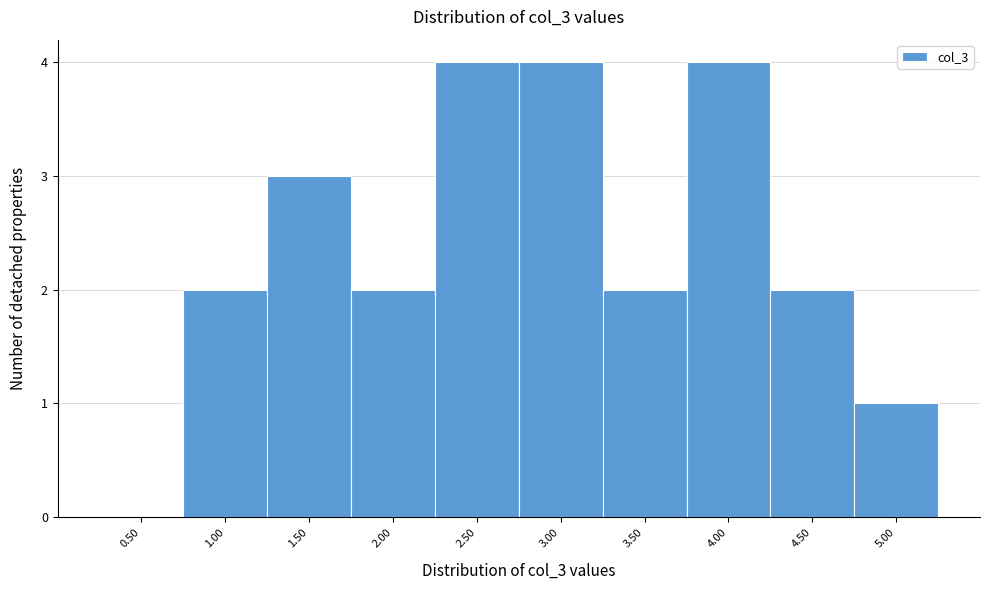

Reading left to right, list all the values displayed in this chart.

0.50=0	1.00=2	1.50=3	2.00=2	2.50=4	3.00=4	3.50=2	4.00=4	4.50=2	5.00=1